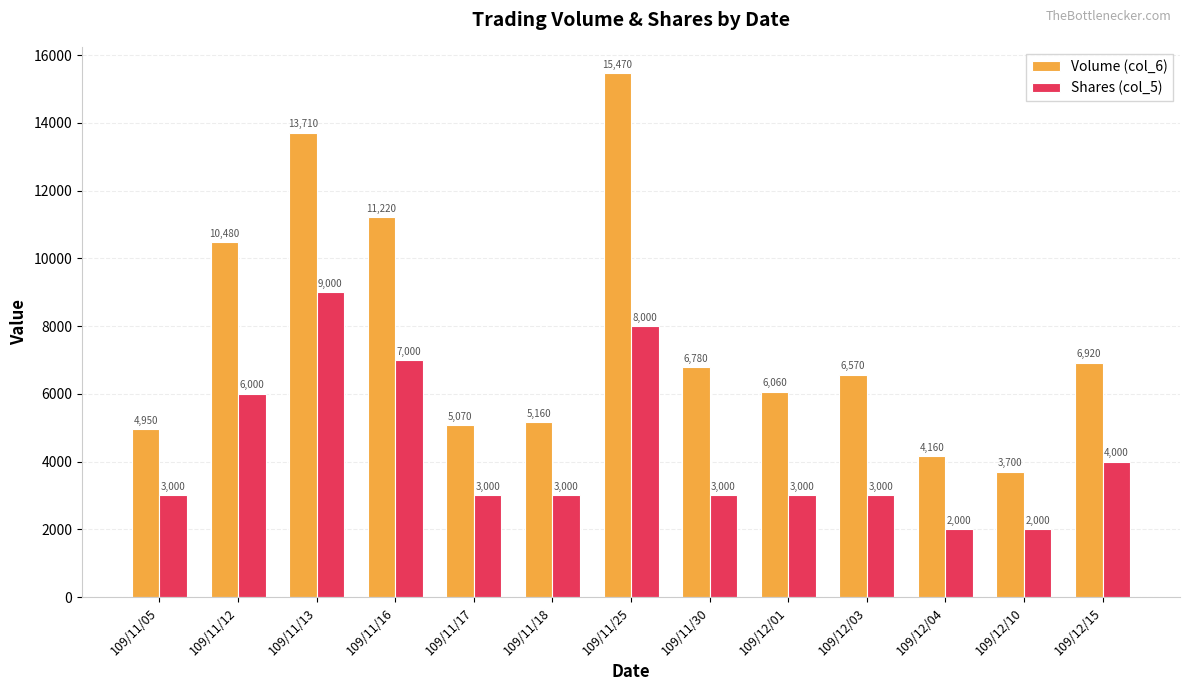

Which series has the largest total across all categories?

Volume (col_6)